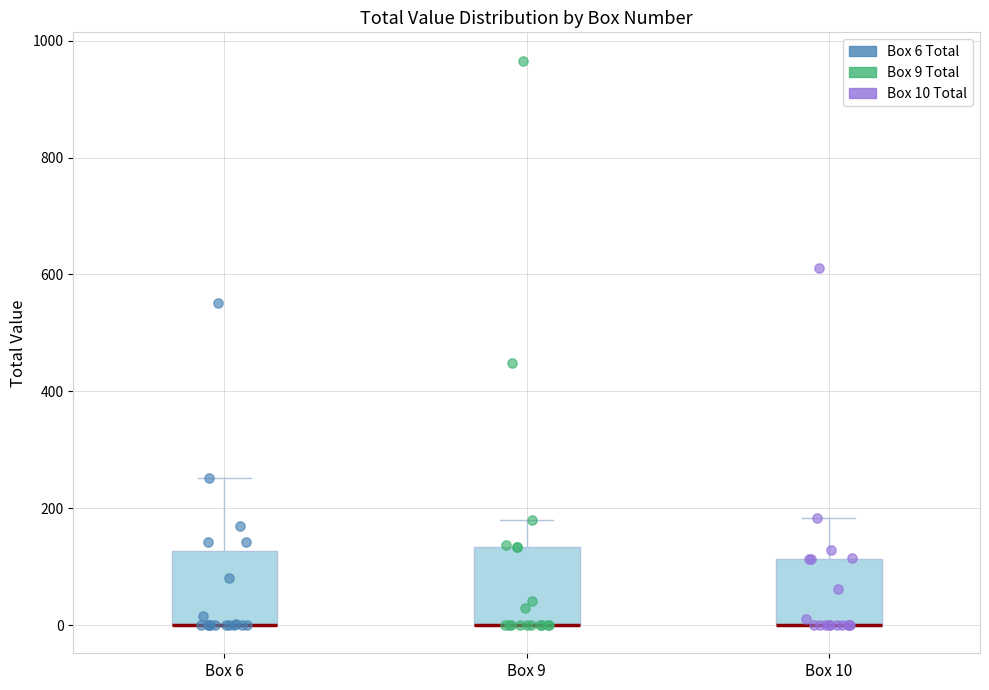

Where does the upper whisker of the box for Box 9 end on the y-axis? The values are not printed on the chart, so give them approximately, as read against the axis.

180